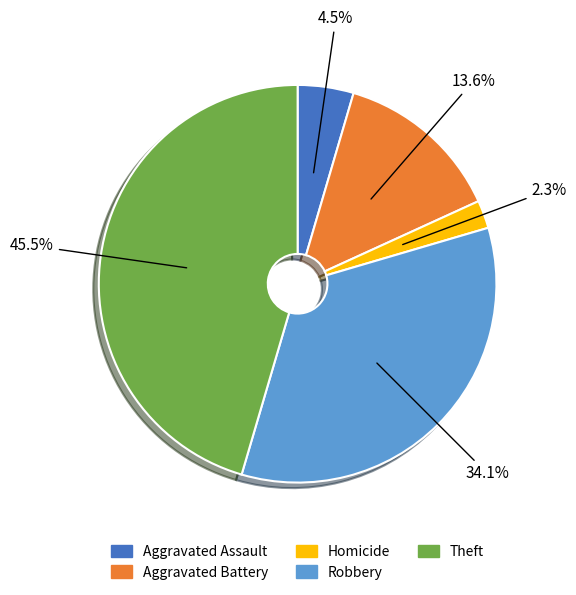

What percentage is the Aggravated Battery slice, to the nearest percent?

14%